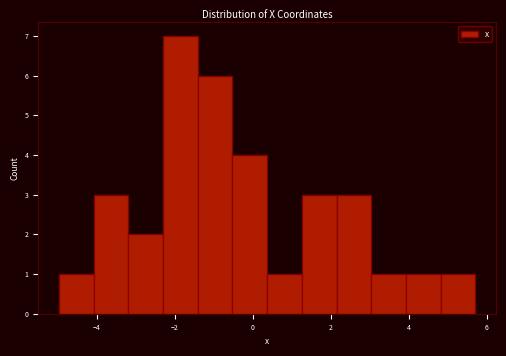

What is the height of the bar covering 4.8 to 5.8 on the x-axis? Neither the bar edges nor the heights are printed on the chart, so give them approximately, as read against the axes.

1